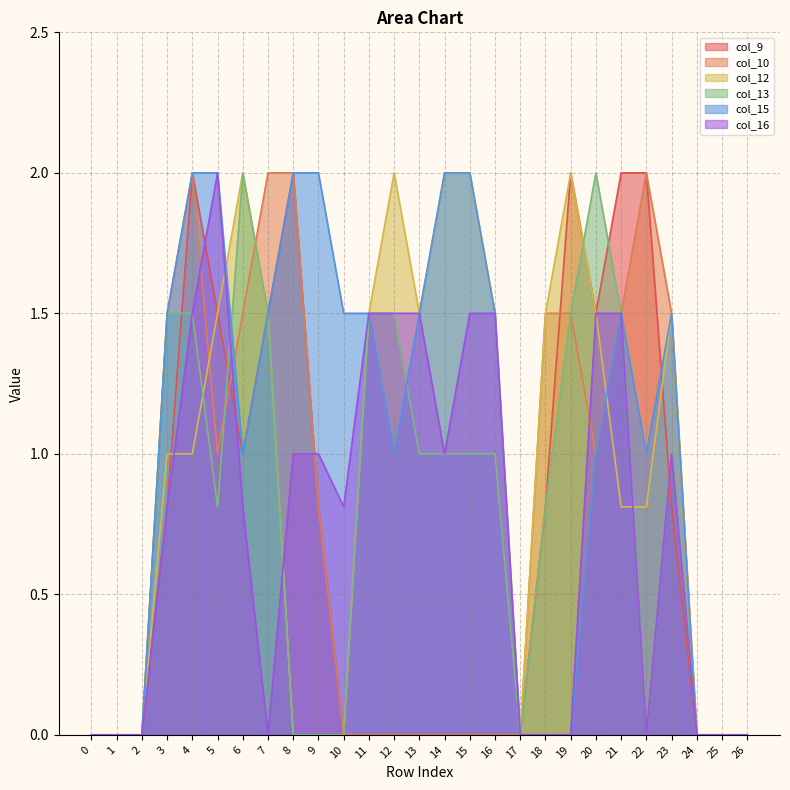

The value of col_10 at 20 is 1.0. True or false?

True